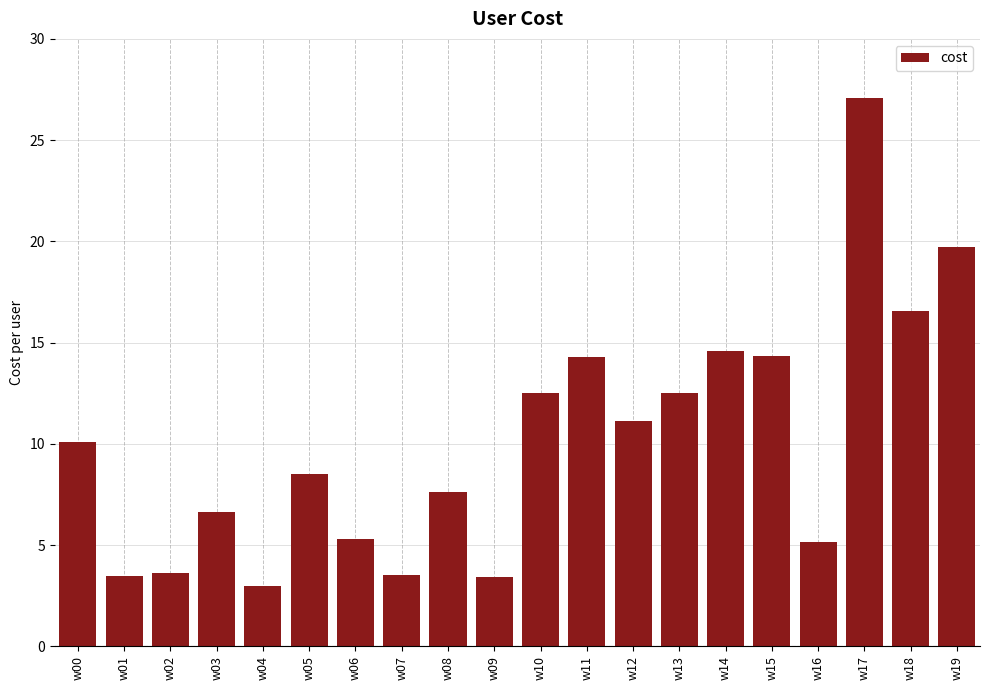

What is the difference between the values at w03 and w17?

20.4